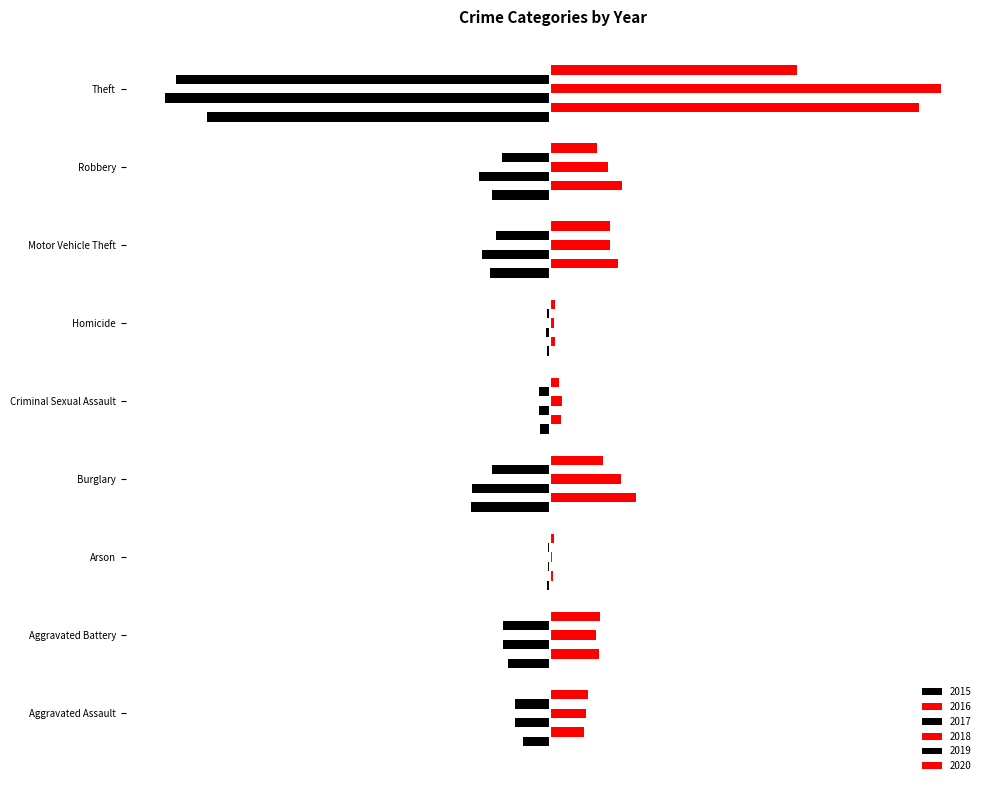

At how many categories does at least one series exceed 0?

9